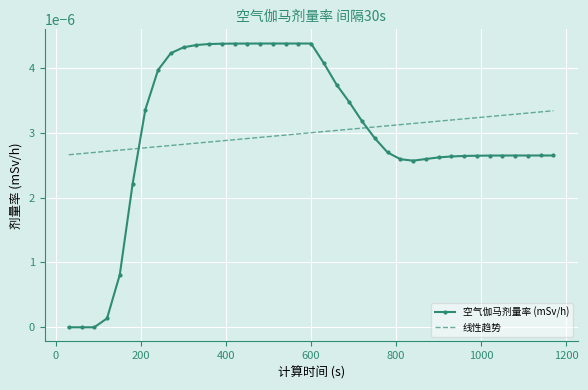

After their last crossing, which series has the higher values: 线性趋势 or 空气伽马剂量率 (mSv/h)?

线性趋势